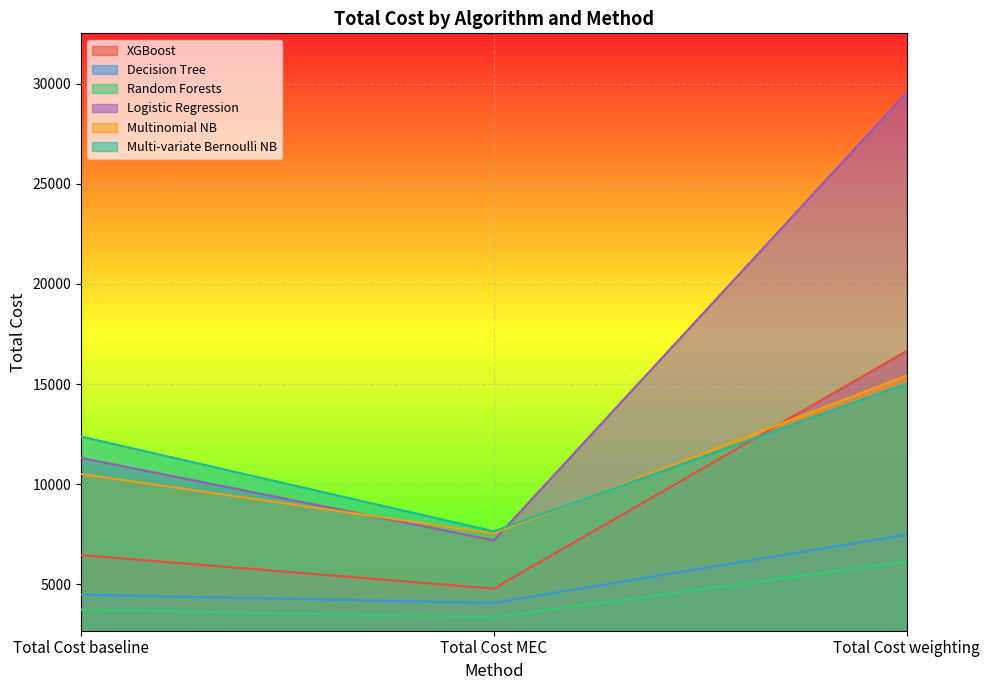

Is it true that Decision Tree equals 7314.7 at Total Cost baseline?

False